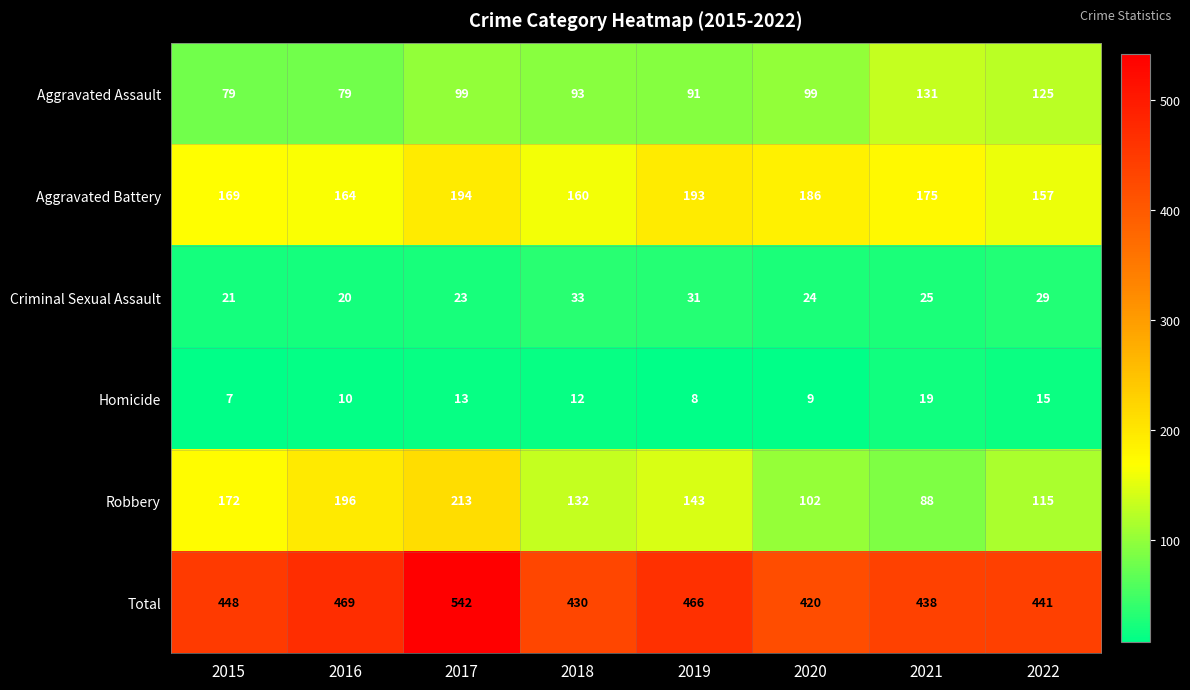

The Aggravated Battery series shows 186 at 2020. True or false?

True